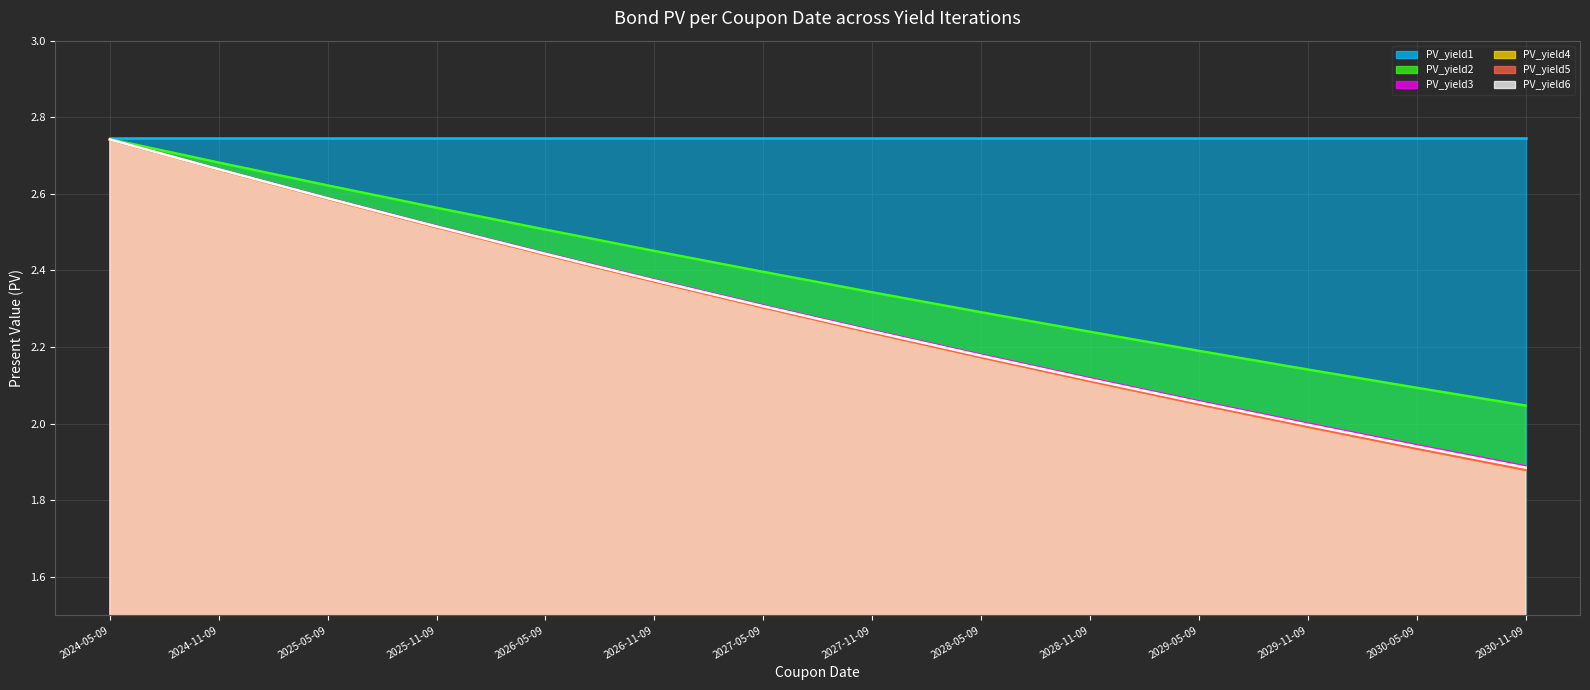

True or false: PV_yield2 has more than 0 interior local peaks.

False